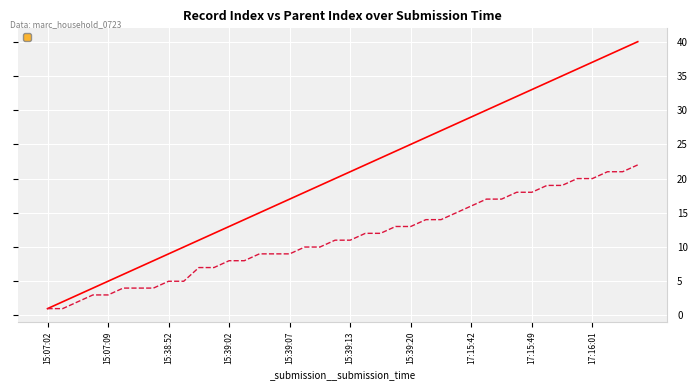

What is the label of the 22nd point from the right?

2023-07-14 15:39:10